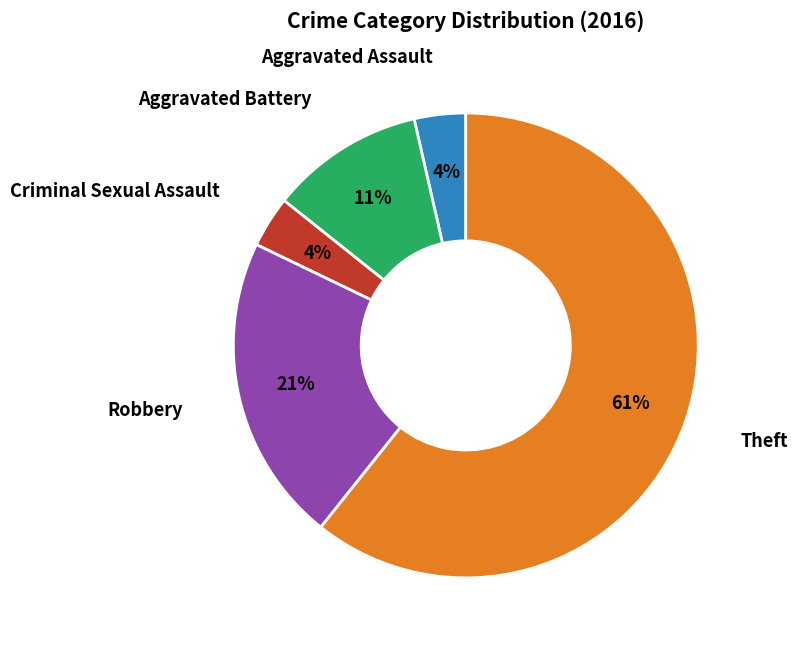

Is there any slice that represents more than half of the pie?

Yes